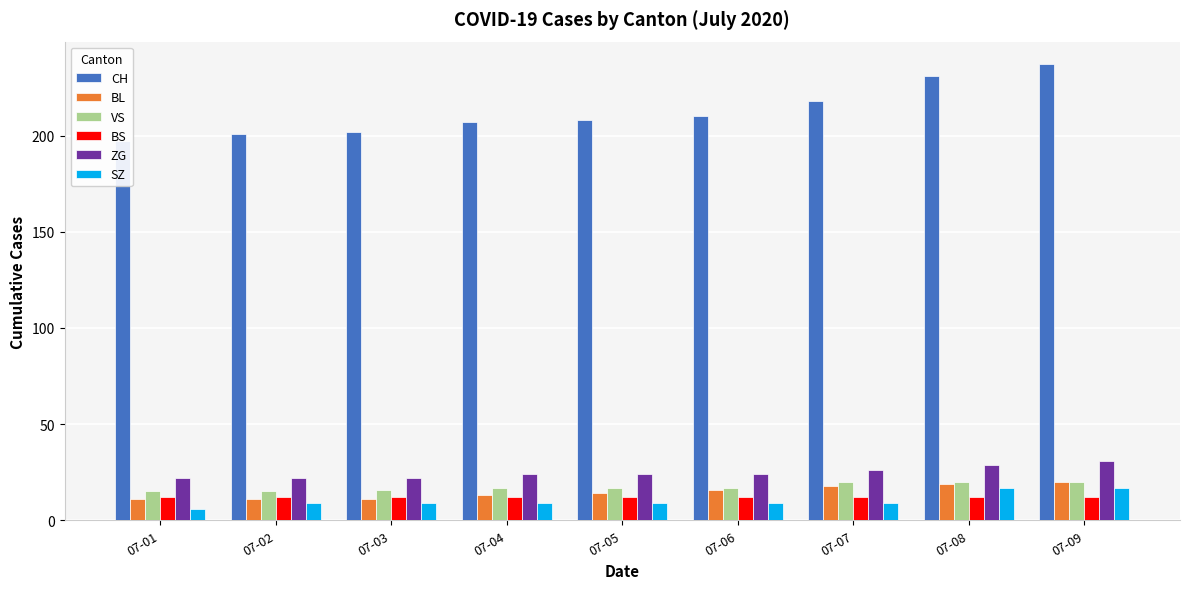

Between 07-01 and 07-07, which is larger?

07-07